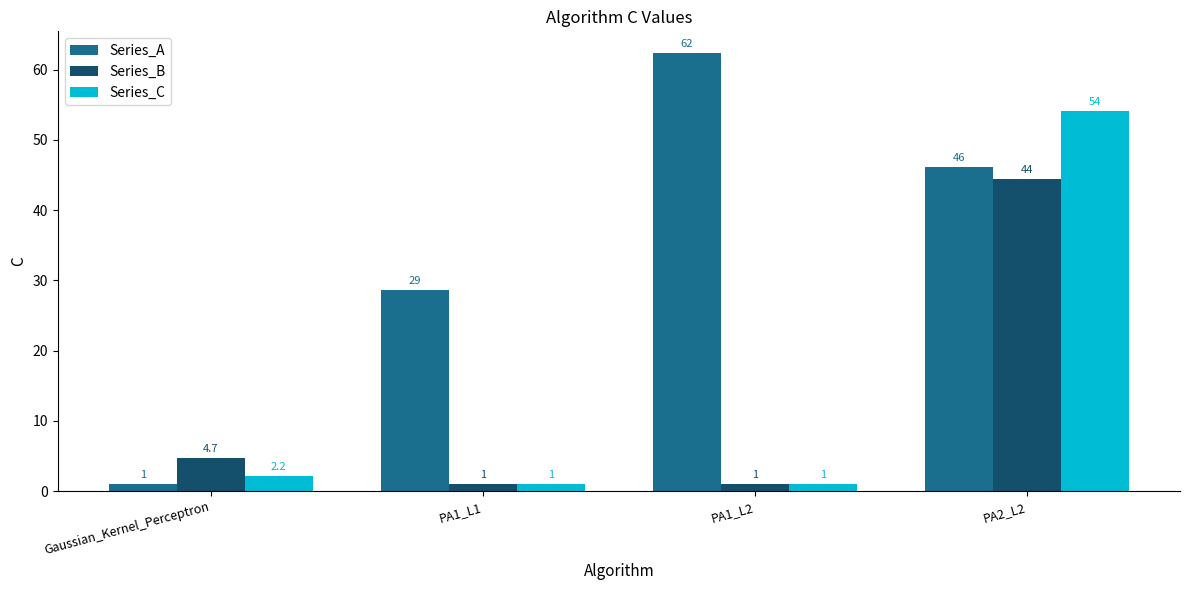

How many values in the Series_C series are below 2?

2